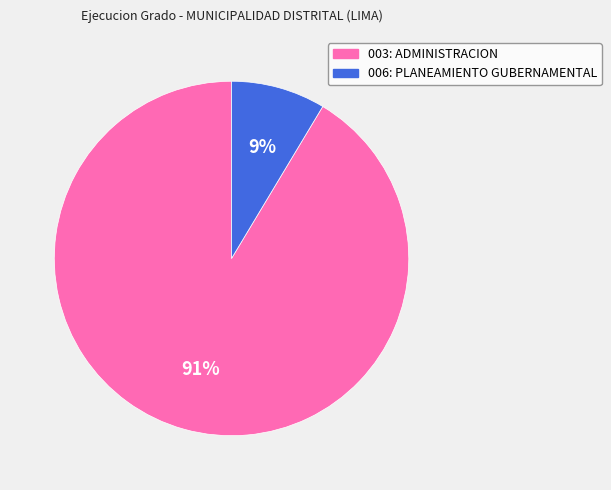

Between 003: ADMINISTRACION and 006: PLANEAMIENTO GUBERNAMENTAL, which is larger?

003: ADMINISTRACION